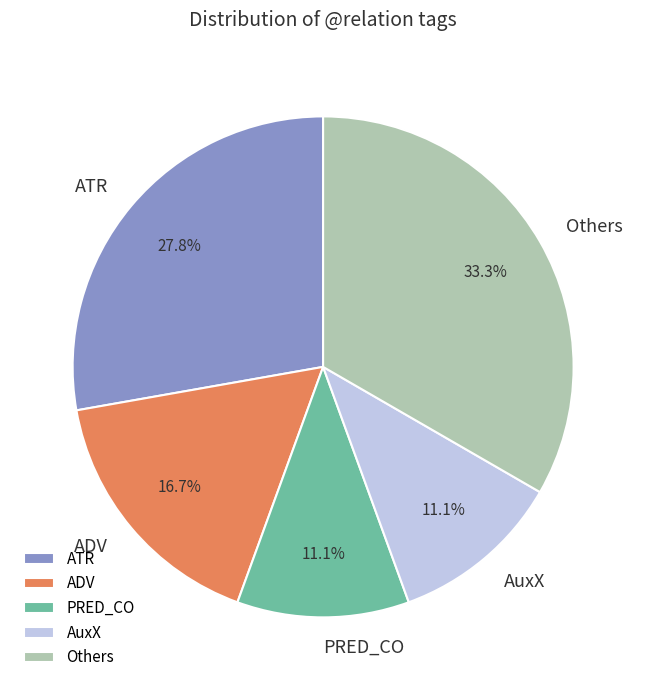

How many segments does this pie chart have?

5